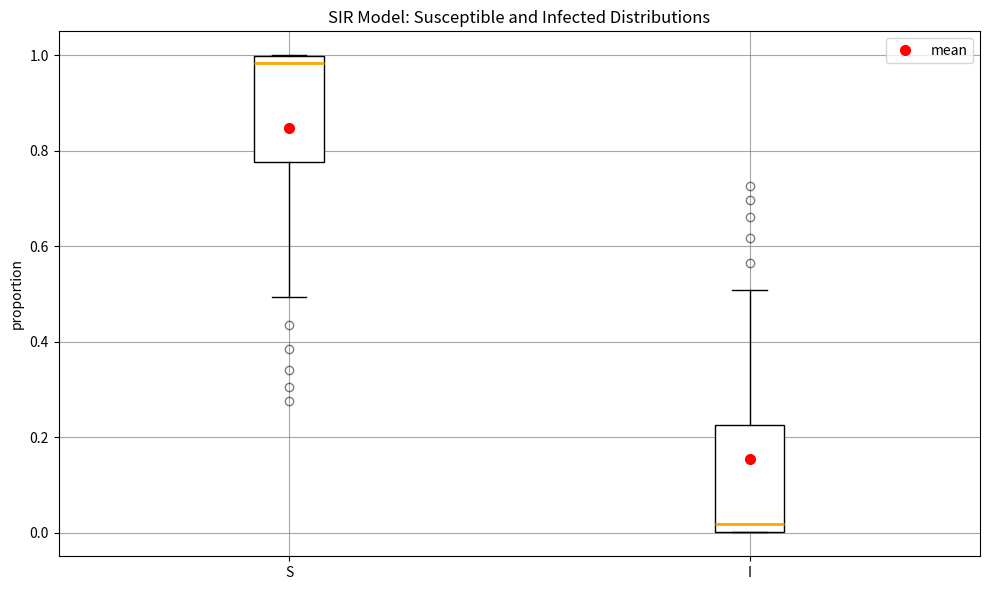

Reading left to right, read every box against the y-axis: the position of its median line, the range the box covers, and the ends of its whiskers. The values are not printed on the chart, so give them approximately, as read against the axis.

S: median 0.98, box 0.78 to 1.00, whiskers 0.50 to 1.00
I: median 0.02, box 0.00 to 0.22, whiskers 0.00 to 0.50